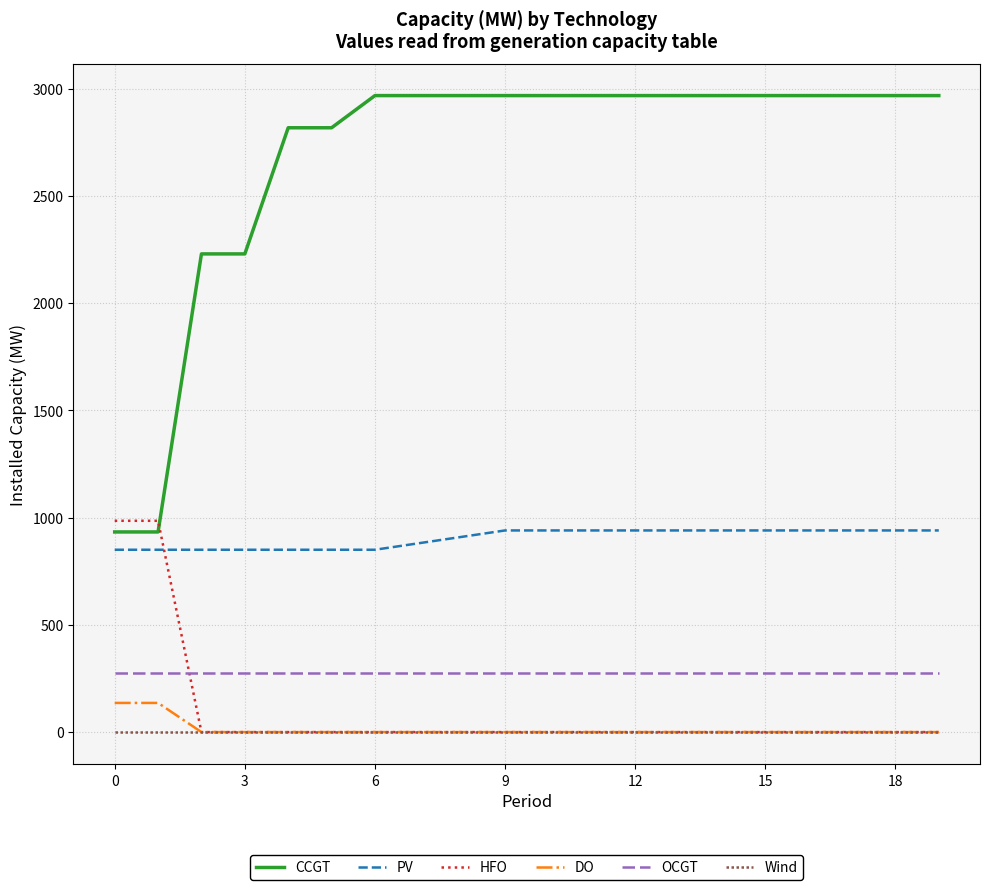

What is the lowest value of the OCGT series?

276